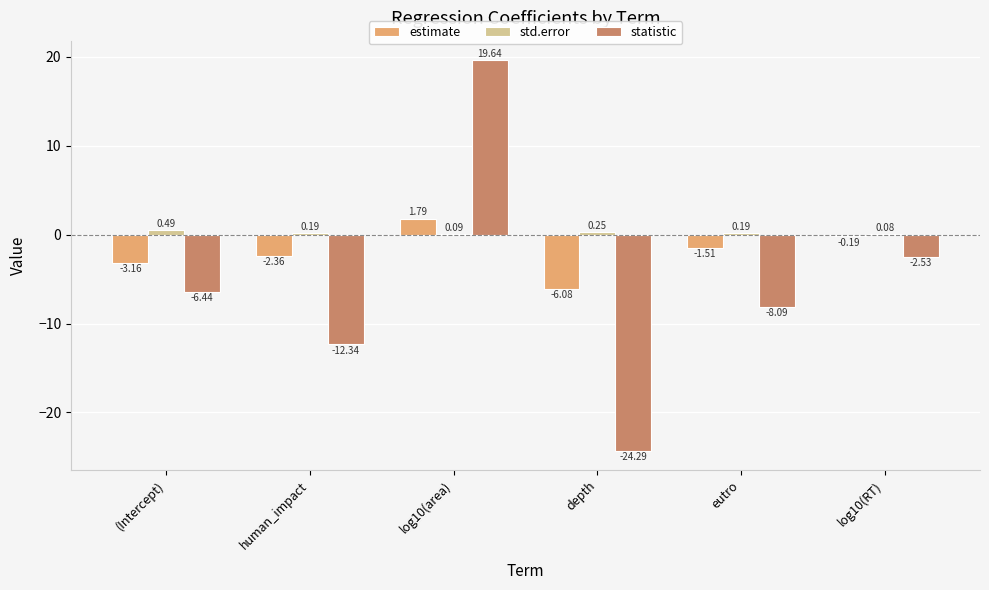

Which series has the largest range (max minus min)?

statistic